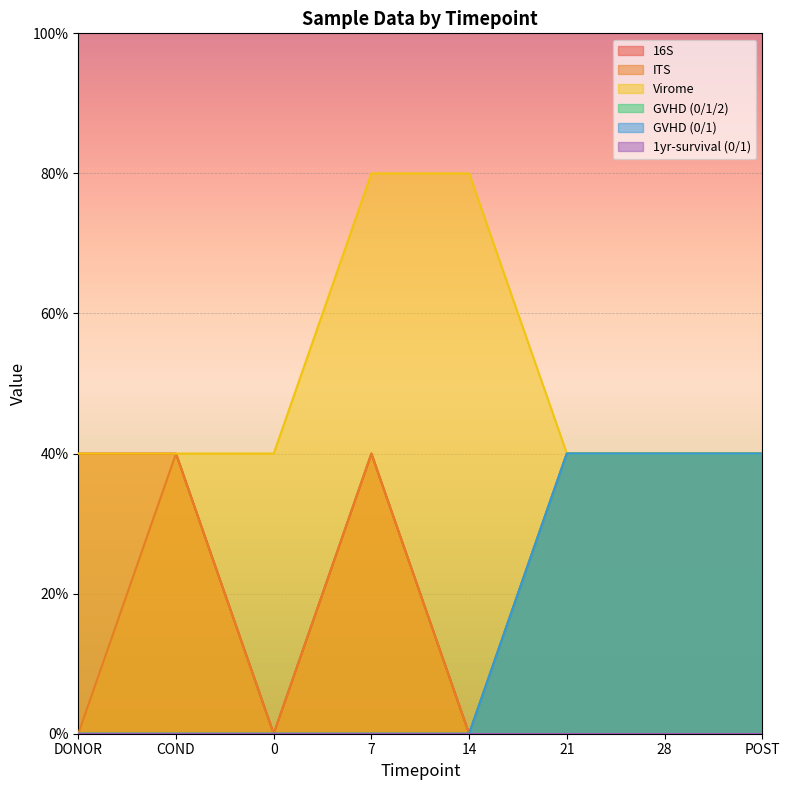

Which category has the highest value across all series?

7